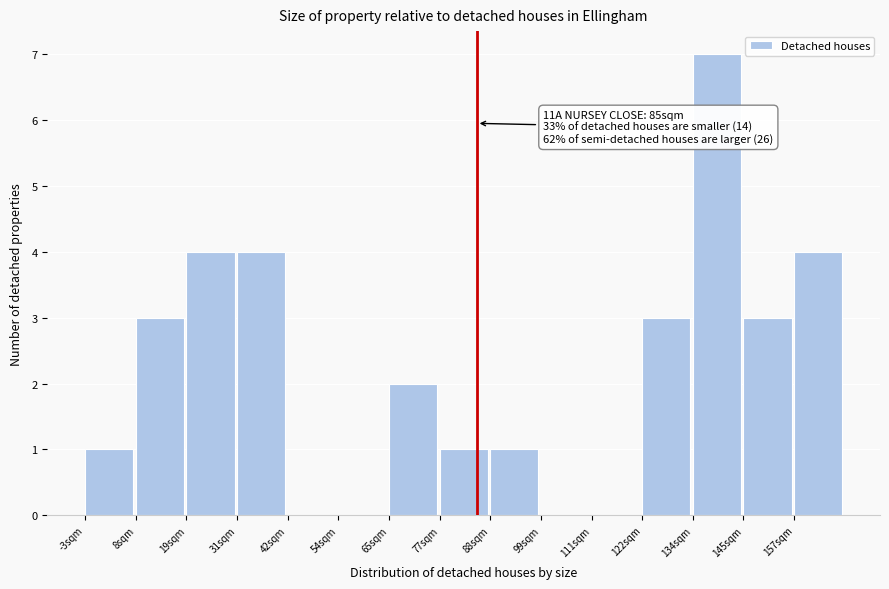

Reading left to right, extract all data points from this chart.

-3sqm=1	8sqm=3	19sqm=4	31sqm=4	42sqm=0	54sqm=0	65sqm=2	77sqm=1	88sqm=1	99sqm=0	111sqm=0	122sqm=3	134sqm=7	145sqm=3	157sqm=4